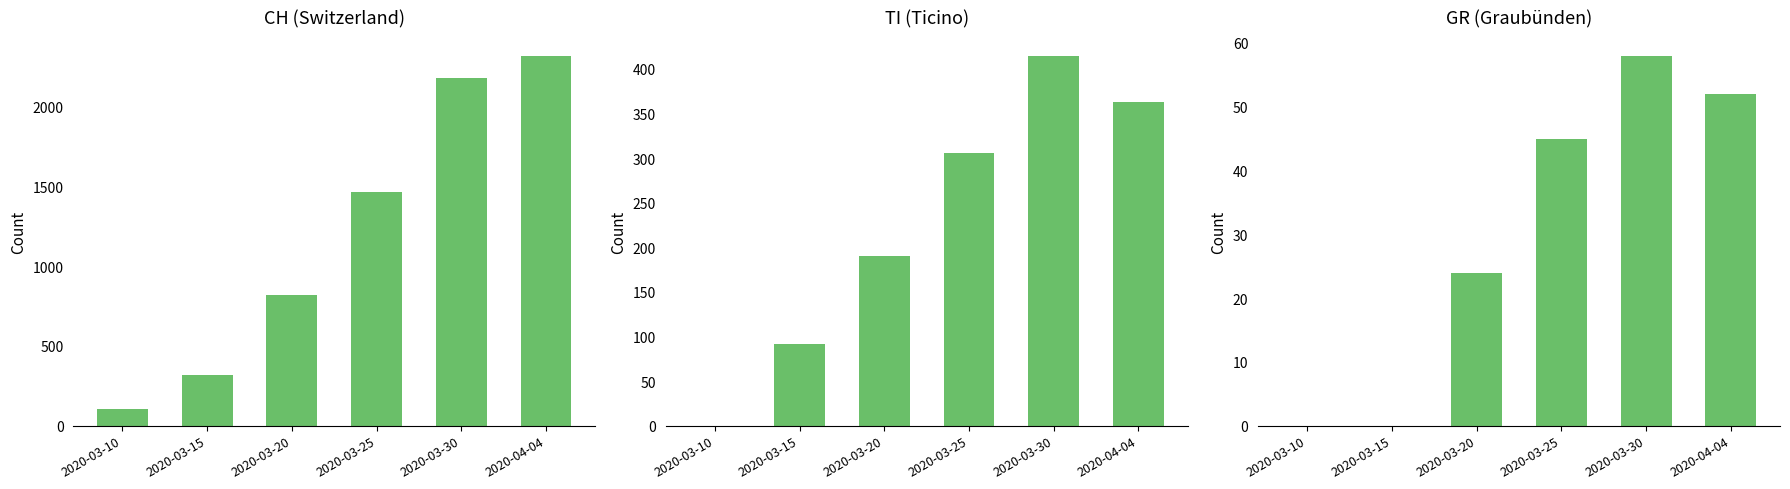

Which series has the largest range (max minus min)?

CH